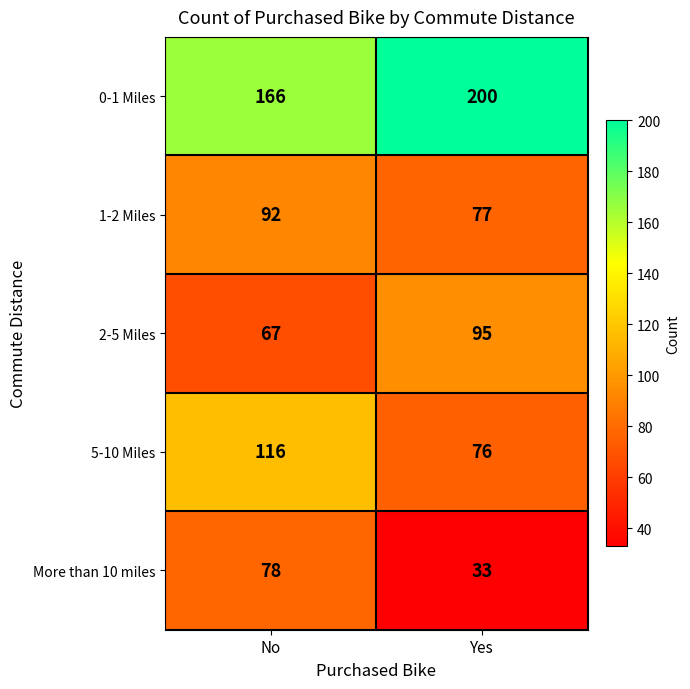

What is the difference between the maximum and minimum values in the 1-2 Miles series?

15